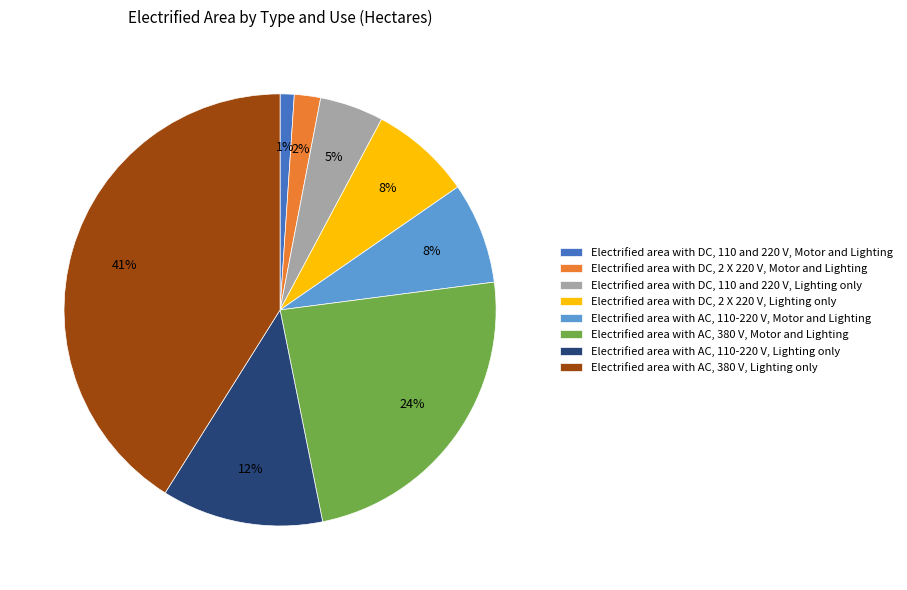

Is the sum of Electrified area with AC, 110-220 V, Lighting only and Electrified area with DC, 2 X 220 V, Motor and Lighting greater than half?

No